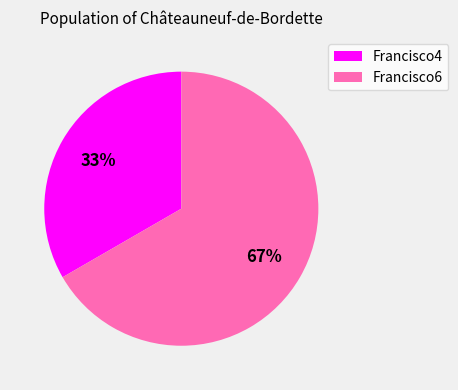

Count the number of slices in the pie.

2